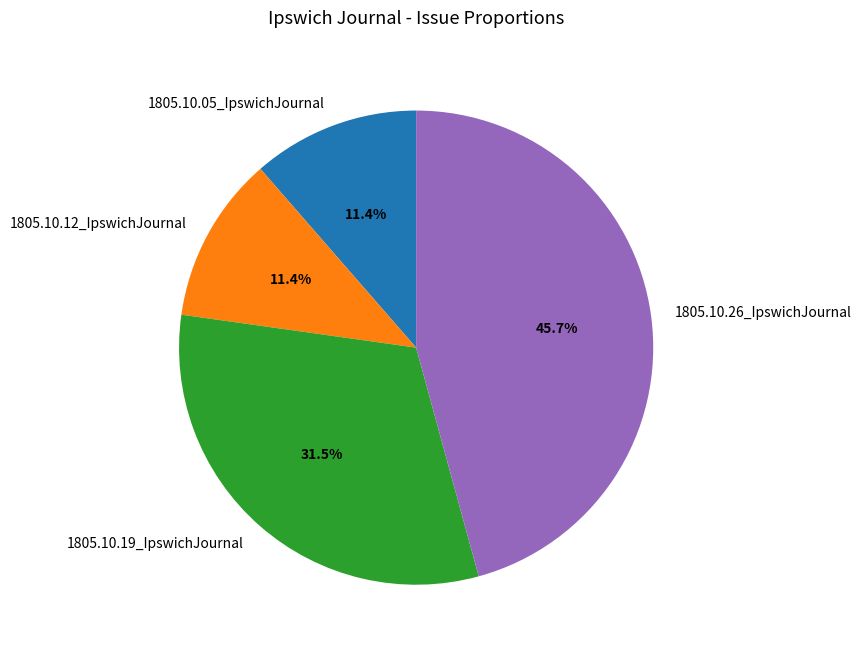

Is the sum of 1805.10.12_IpswichJournal and 1805.10.26_IpswichJournal greater than half?

Yes